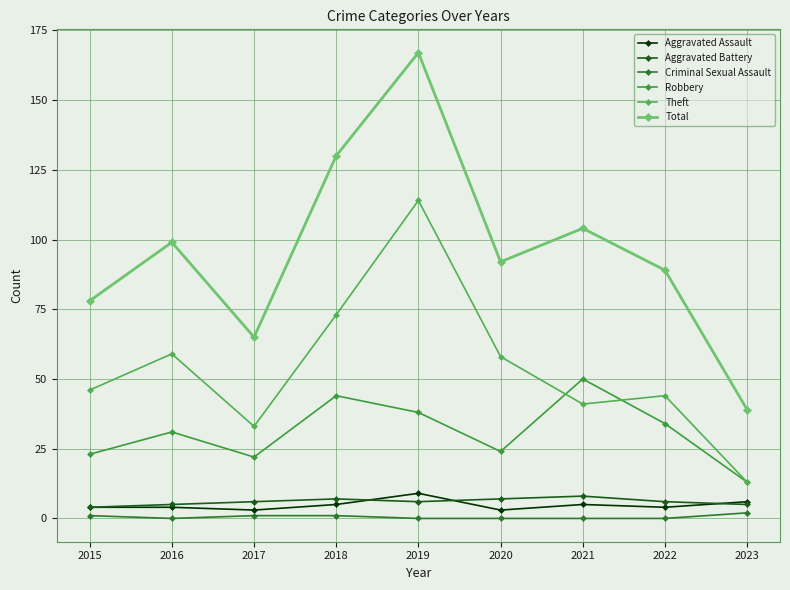

How many interior local valleys does the Total series have?

2